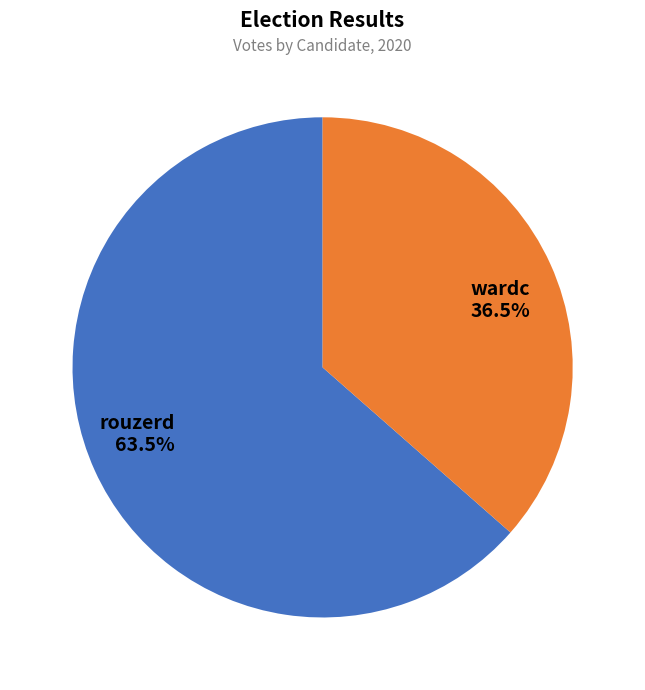

What percentage is NOT represented by wardc?

63.5%